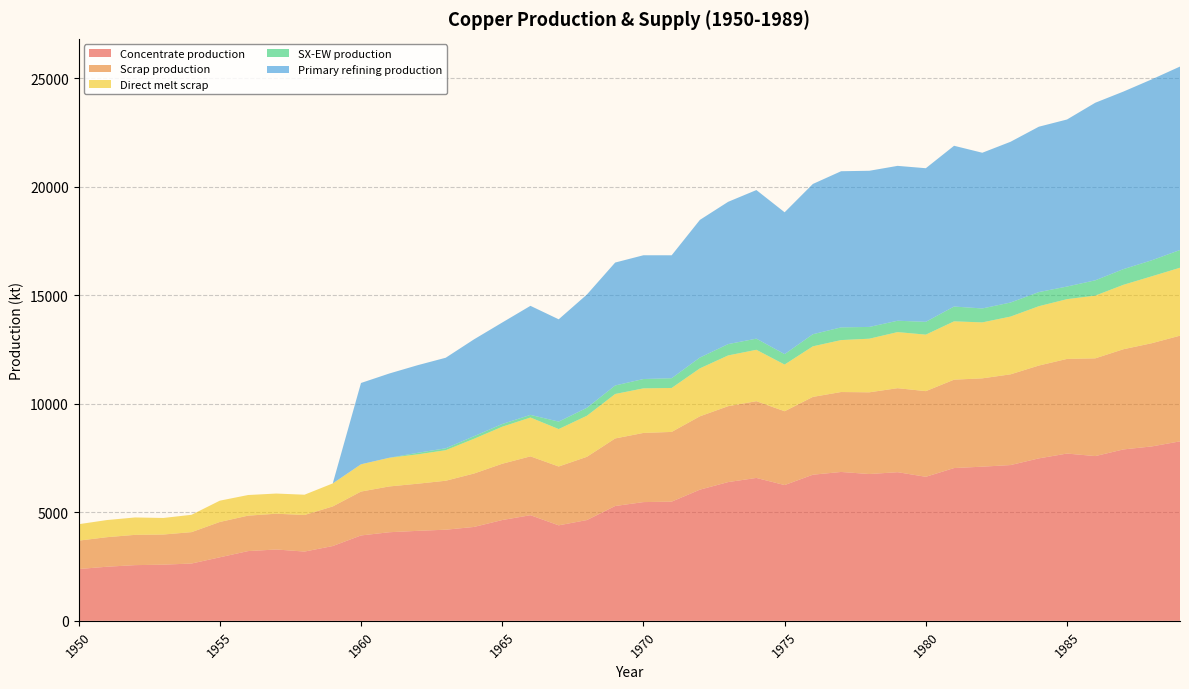

Reading left to right, list all the values displayed in this chart.

Concentrate production: 2385.7	2491.7	2565.9	2587.0	2639.9	2926.2	3212.5	3286.6	3191.1	3445.6	3933.3	4081.7	4145.3	4198.2	4325.4	4643.5	4866.1	4399.4	4643.2	5290.1	5470.3	5491.4	6042.8	6392.7	6583.5	6254.7	6731.9	6859.0	6763.5	6848.3	6636.1	7039.0	7102.6	7176.7	7484.2	7706.8	7590.1	7897.6	8035.4	8268.6
Scrap production: 1308.7	1361.0	1395.2	1388.9	1446.5	1627.9	1633.0	1647.9	1684.8	1824.9	2021.8	2109.3	2171.0	2256.0	2460.1	2593.1	2711.5	2710.9	2913.9	3112.3	3186.9	3212.0	3379.8	3496.4	3536.5	3401.8	3585.5	3682.6	3765.3	3870.2	3946.5	4071.8	4069.4	4180.1	4276.9	4360.8	4503.9	4616.8	4755.4	4869.5
Direct melt scrap: 756.1	790.0	801.3	762.9	799.0	981.9	950.2	929.9	934.5	1060.8	1257.2	1322.0	1352.5	1407.5	1601.7	1705.9	1789.6	1724.8	1892.4	2049.2	2053.6	2025.4	2209.6	2338.6	2367.6	2150.8	2330.2	2393.6	2470.2	2584.9	2603.1	2688.1	2578.2	2661.8	2734.3	2753.6	2890.1	2969.1	3083.2	3130.0
SX-EW production: 0.0	0.0	0.0	0.0	0.0	0.0	0.0	0.0	0.0	0.0	0.0	0.0	70.7	87.8	117.6	125.5	120.9	343.6	366.8	391.9	429.7	449.6	498.2	522.3	513.5	480.3	557.1	585.0	542.5	522.7	590.9	682.0	642.4	647.3	650.8	581.2	704.9	722.4	737.6	817.4
Primary refining production: 0.0	0.0	0.0	0.0	0.0	0.0	0.0	0.0	0.0	0.0	3746.1	3881.6	4036.6	4172.0	4462.8	4675.9	5025.0	4714.0	5218.4	5664.5	5703.0	5663.8	6342.8	6556.0	6846.8	6535.9	6923.7	7195.1	7194.8	7136.2	7077.6	7407.3	7174.0	7406.6	7619.8	7697.0	8182.0	8181.7	8336.6	8452.7